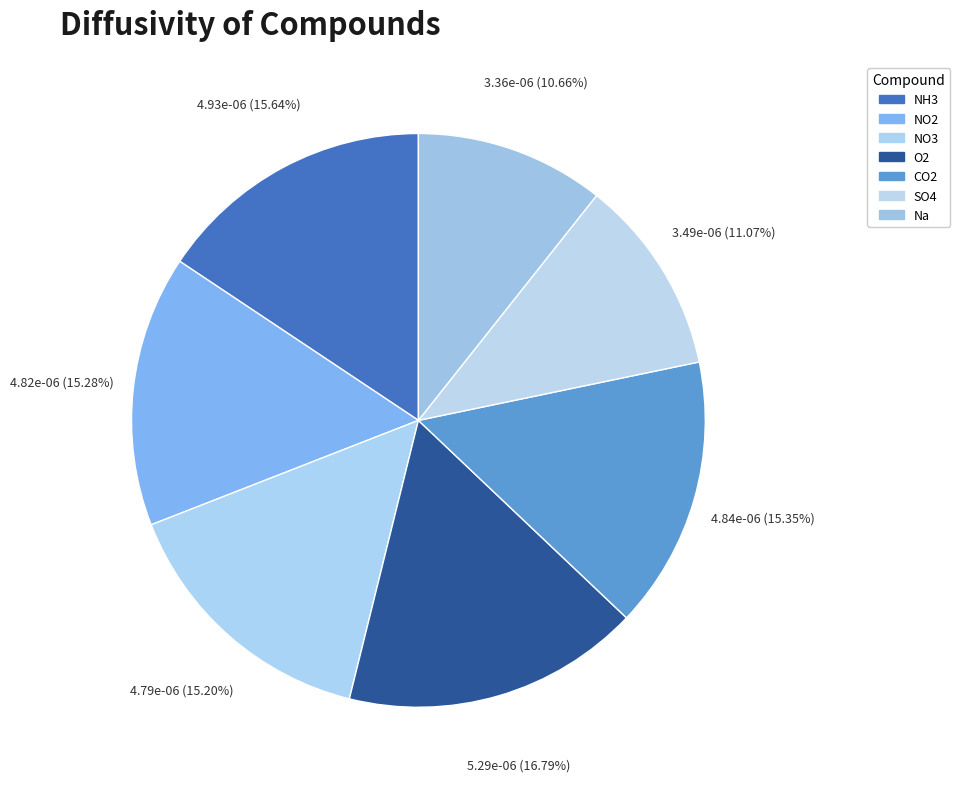

Rank the categories by value from highest to lowest.

O2, NH3, CO2, NO2, NO3, SO4, Na